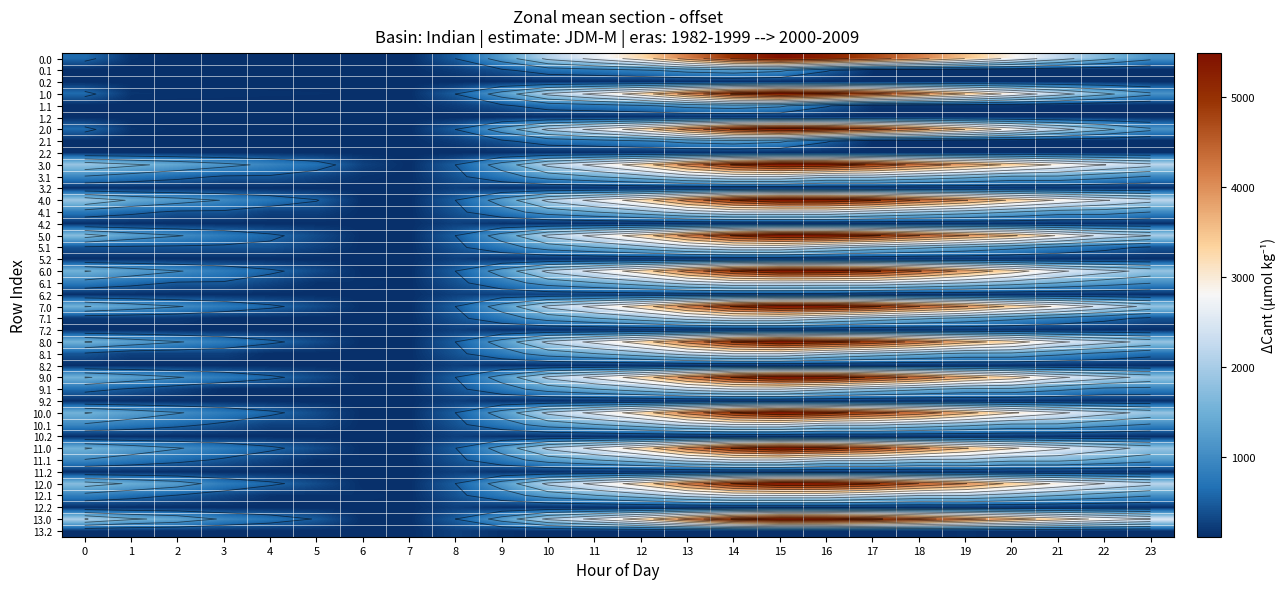

At which label is 4.2 closest to 181?

9